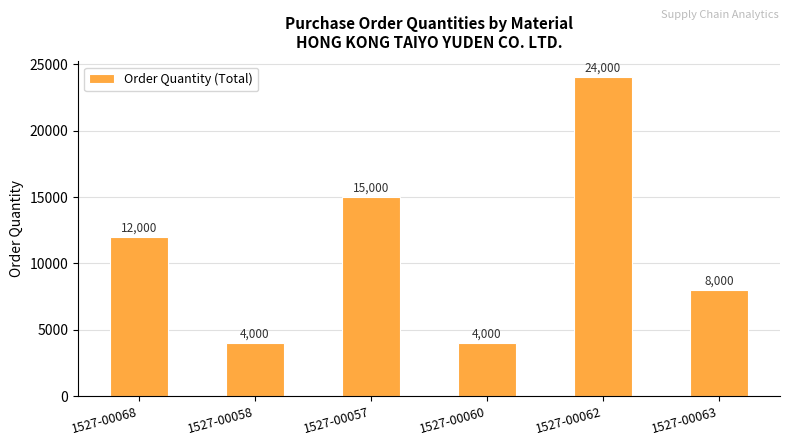

Between 1527-00057 and 1527-00068, which is larger?

1527-00057